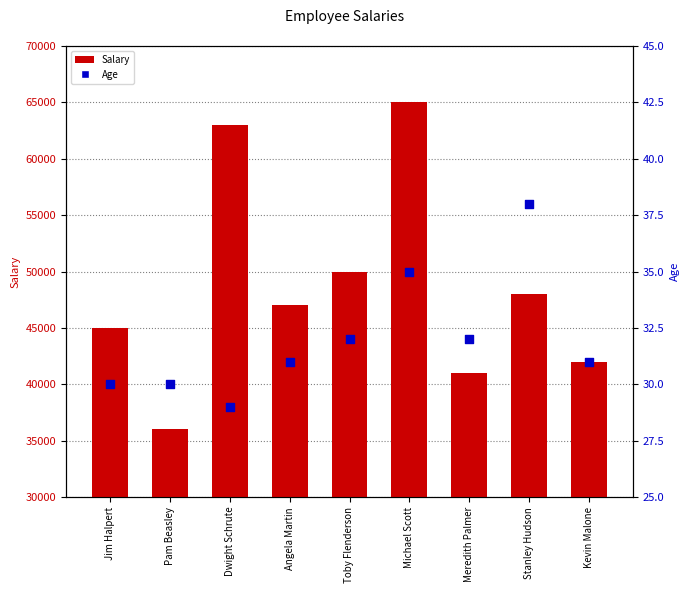

What are all the series names shown in the legend?

Salary, Age